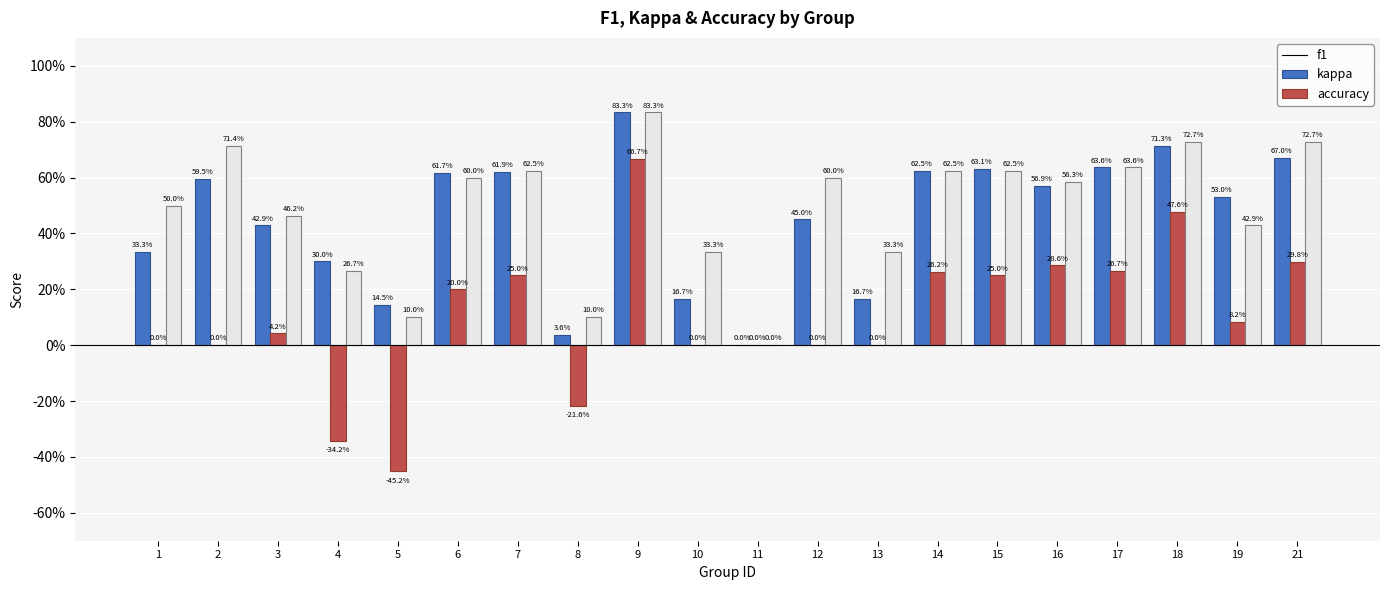

Rank the series by their maximum value, from lowest to highest.

kappa, f1, accuracy